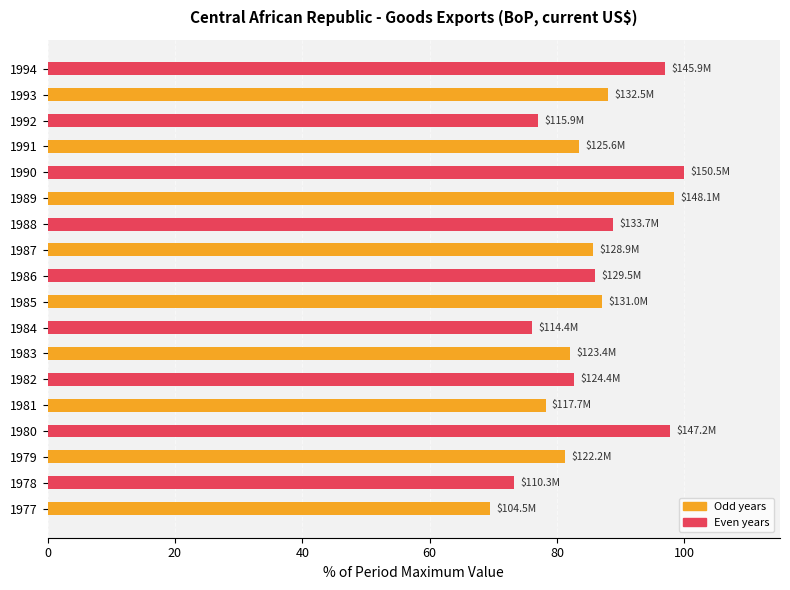

What is the change in value from 1986 to 1992?

-9.1